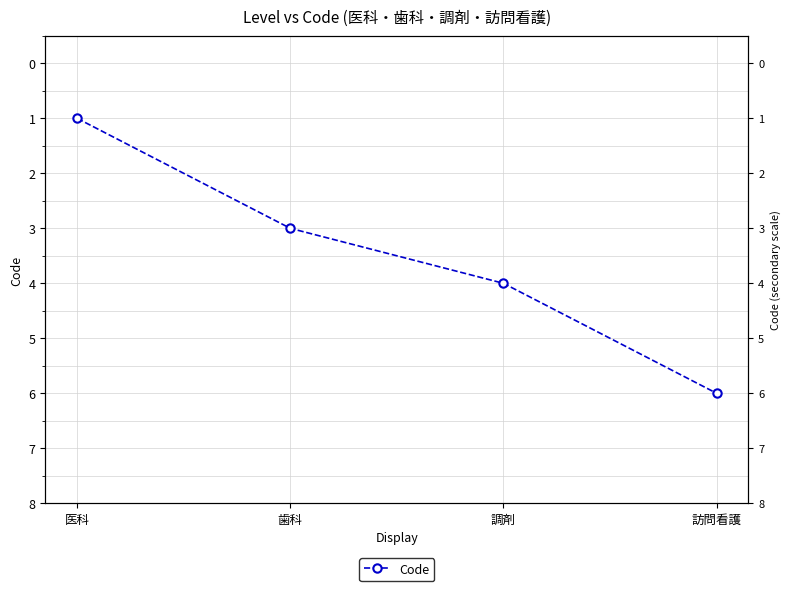

What is the average value?

4